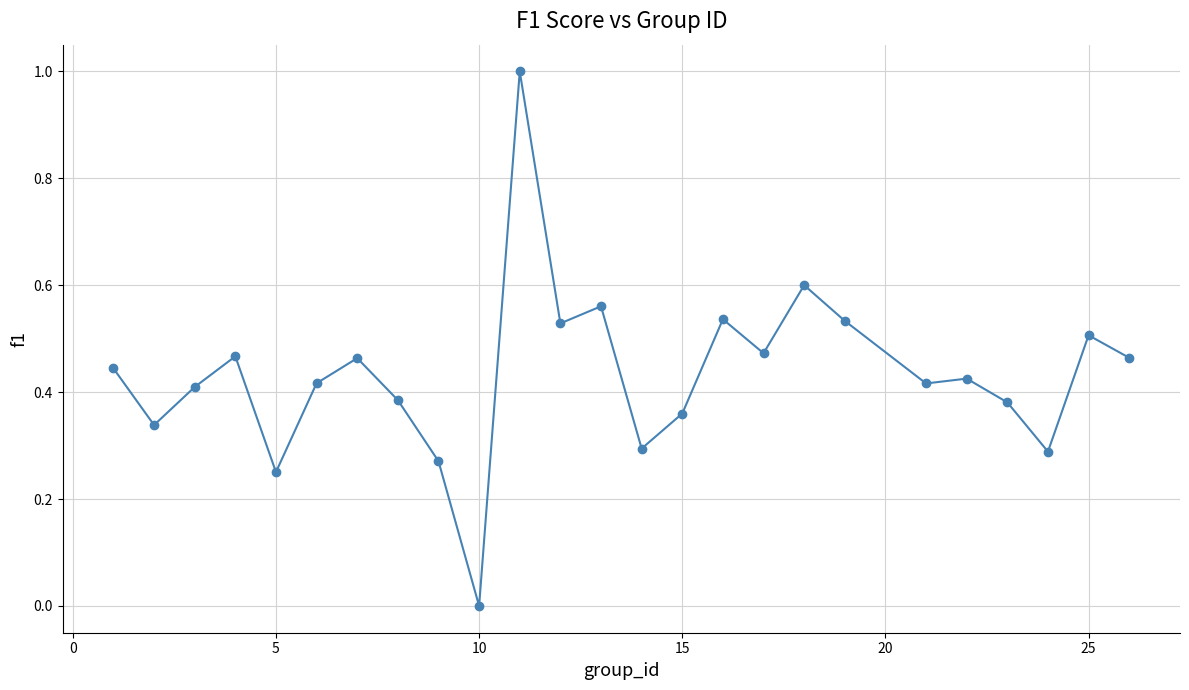

What is the greatest value displayed?

1.0